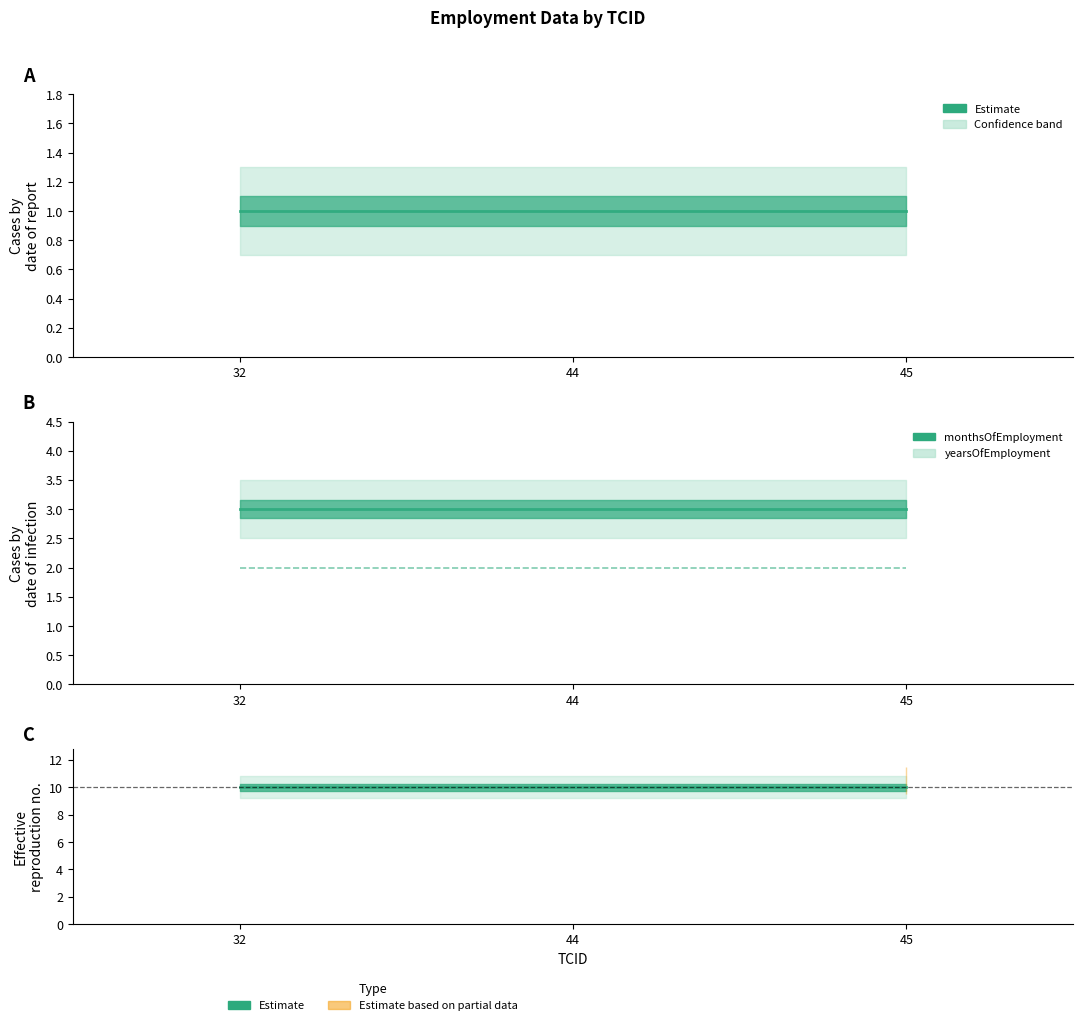

What is the value of the monthsOfEmployment point at the 3rd from the left?

3